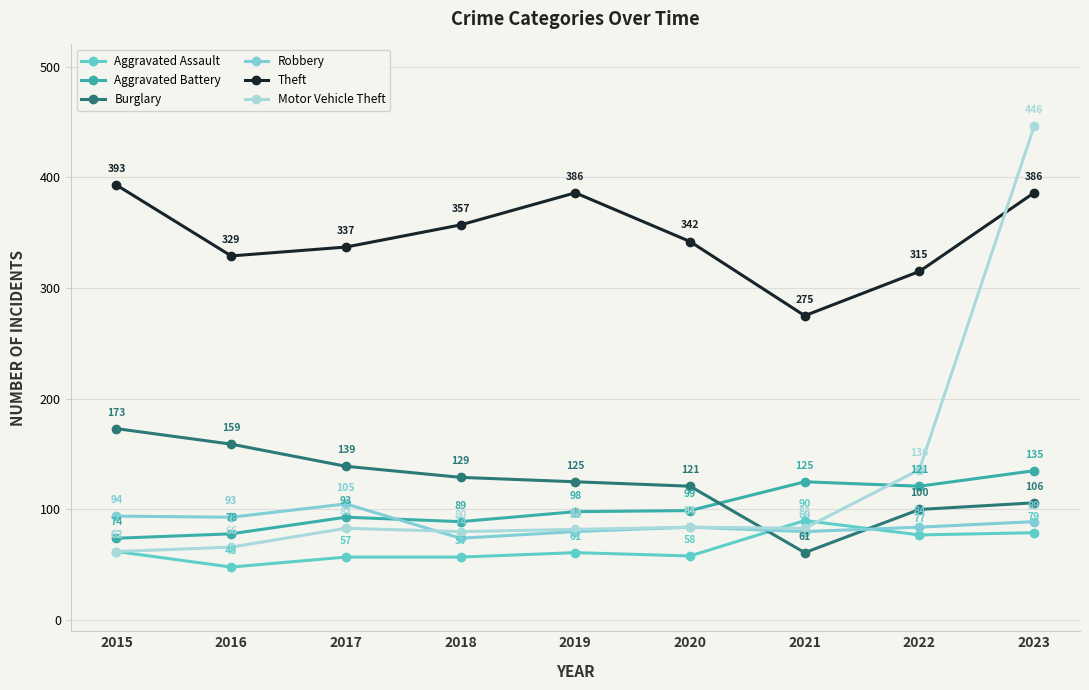

Where is the first local minimum for Burglary?

2021